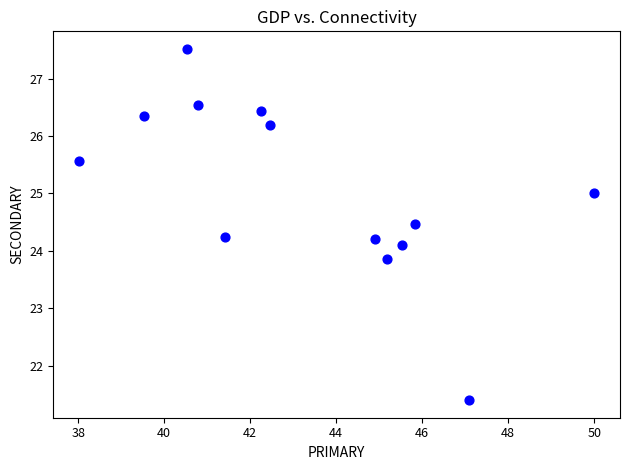

What is the range of Y values (max minus min)?

6.1